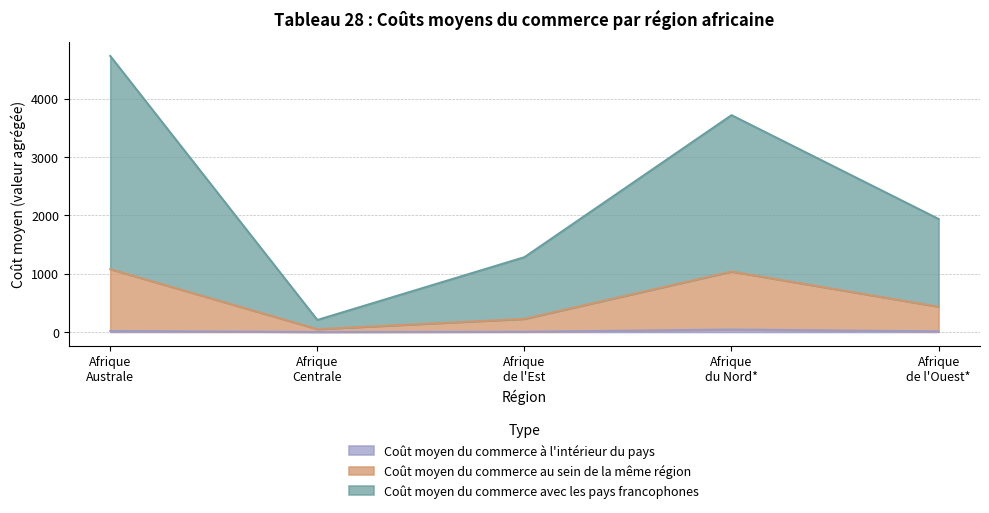

True or false: Coût moyen du commerce au sein de la même région and Coût moyen du commerce avec les pays francophones cross at least once.

False